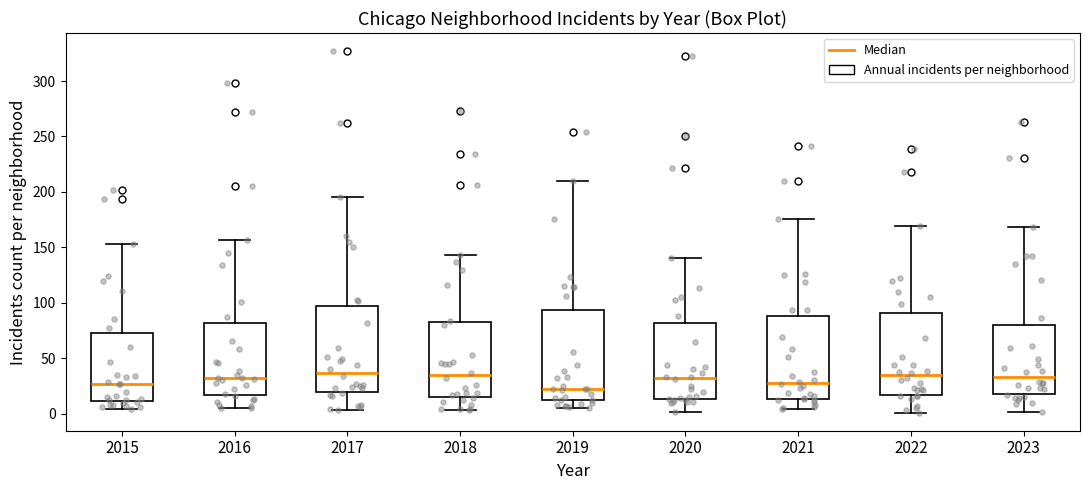

Reading left to right, read every box against the y-axis: the position of its median line, the range the box covers, and the ends of its whiskers. The values are not printed on the chart, so give them approximately, as read against the axis.

2015: median 25, box 10 to 75, whiskers 5 to 155
2016: median 30, box 15 to 80, whiskers 5 to 155
2017: median 35, box 20 to 95, whiskers 5 to 195
2018: median 35, box 15 to 85, whiskers 5 to 145
2019: median 20, box 10 to 95, whiskers 5 to 210
2020: median 30, box 15 to 80, whiskers 0 to 140
2021: median 30, box 15 to 90, whiskers 5 to 175
2022: median 35, box 15 to 90, whiskers 0 to 170
2023: median 35, box 20 to 80, whiskers 0 to 170